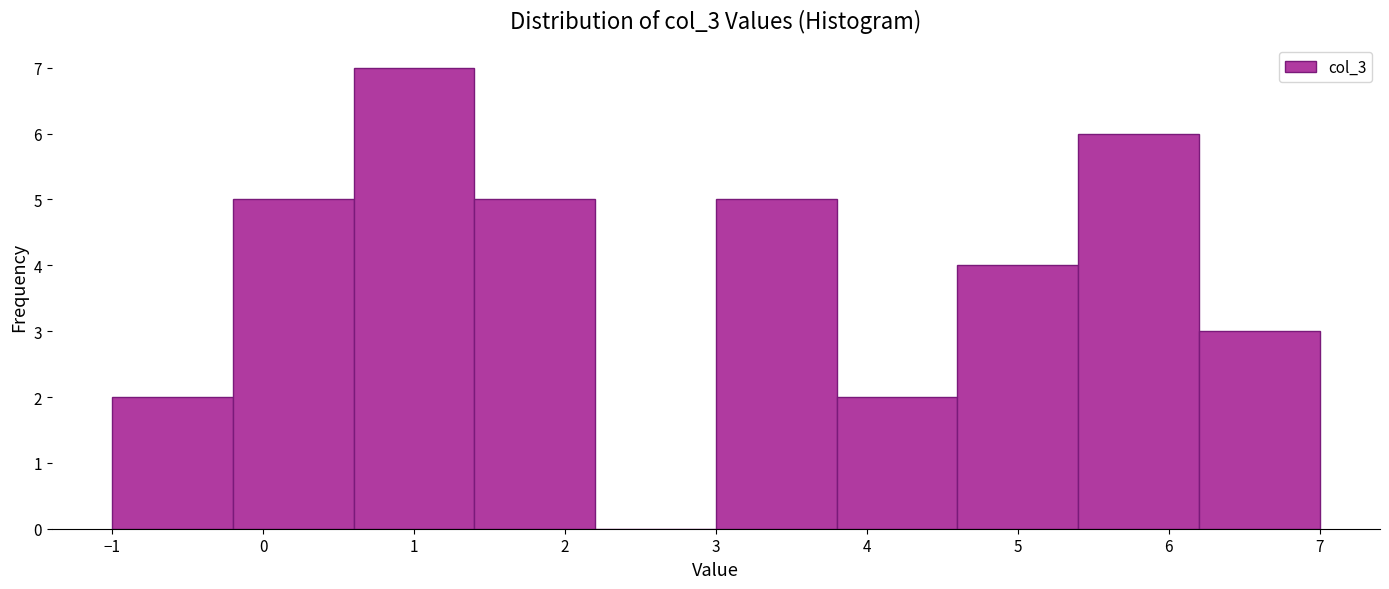

Reading left to right, transcribe this chart: for each bar, give the range it covers on the x-axis and its height. The values are not printed on the chart, so give them approximately, as read against the axis.

-1.0 to -0.2: 2
-0.2 to 0.6: 5
0.6 to 1.4: 7
1.4 to 2.2: 5
2.2 to 3.0: 0
3.0 to 3.8: 5
3.8 to 4.6: 2
4.6 to 5.4: 4
5.4 to 6.2: 6
6.2 to 7.0: 3